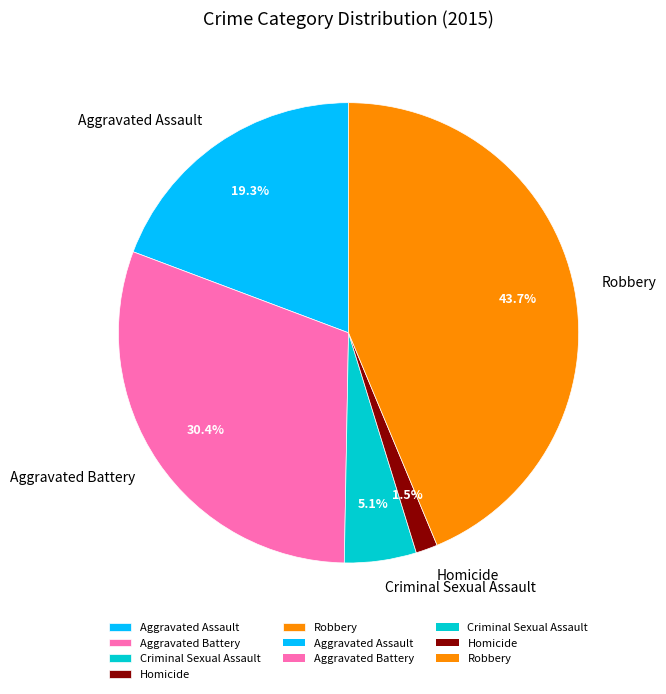

How many slices are in this pie chart?

5